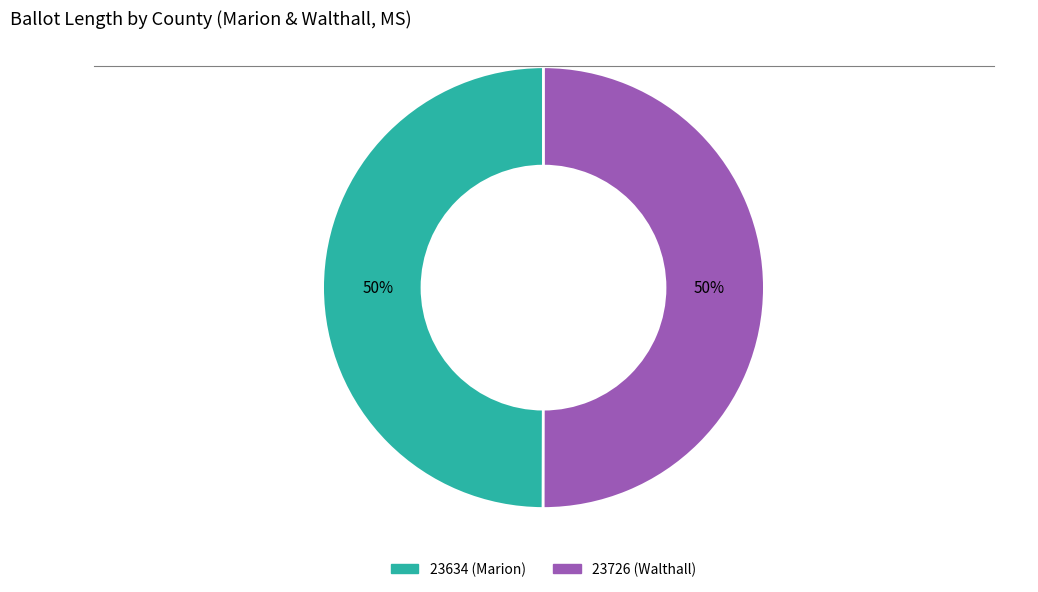

How many segments does this pie chart have?

2